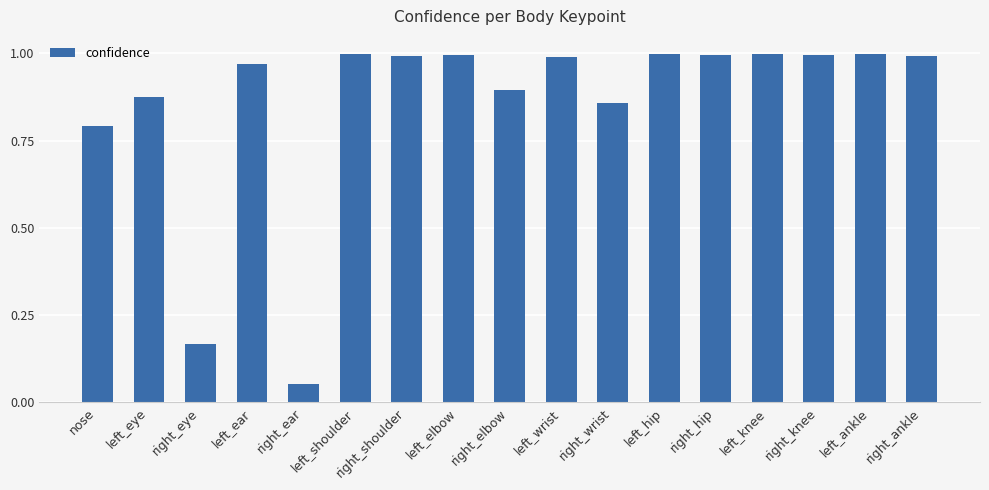

What is the label of the 14th bar from the left?

left_knee